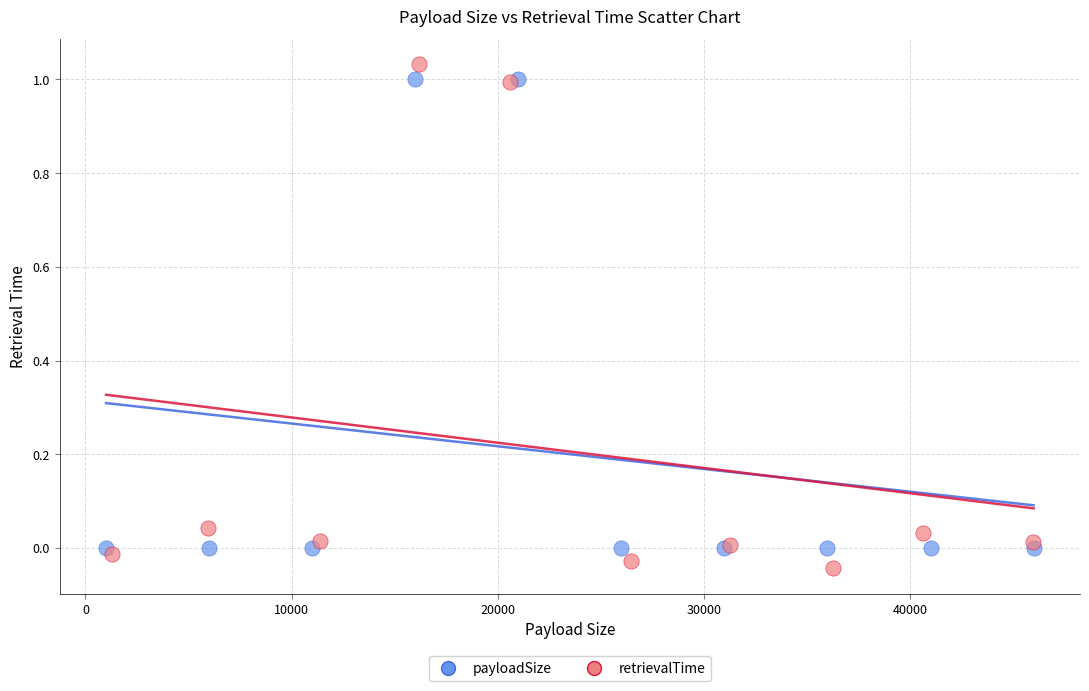

Which series has the largest Y range (max minus min)?

retrievalTime